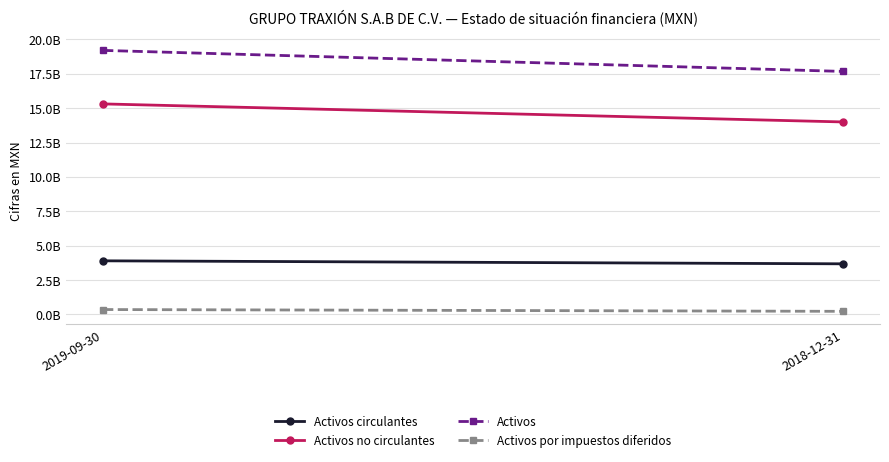

Which series has the widest spread of values?

Activos